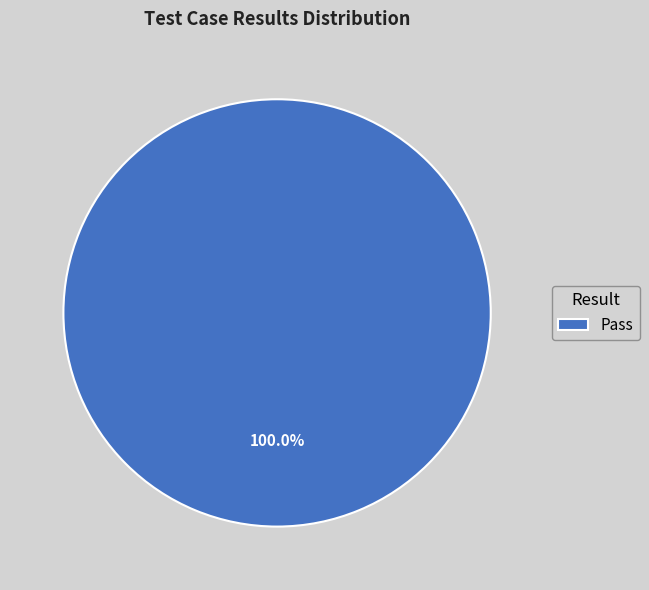

Which slice represents more than half of the pie?

Pass